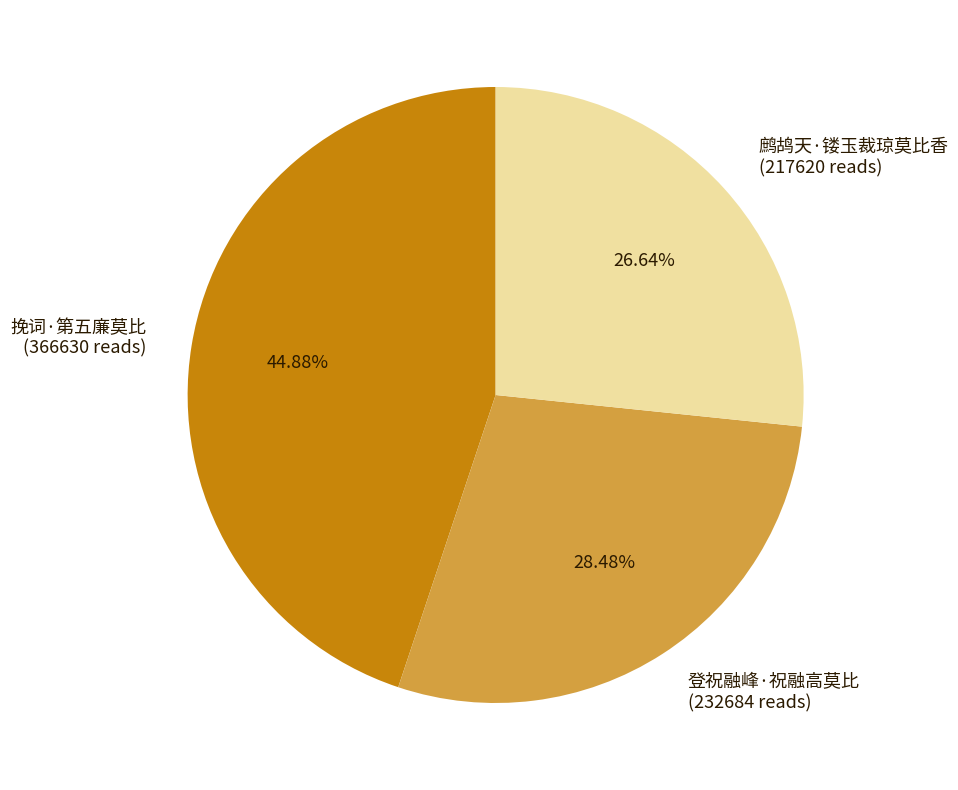

Is it true that 登祝融峰·祝融高莫比 is 42% of the pie?

False